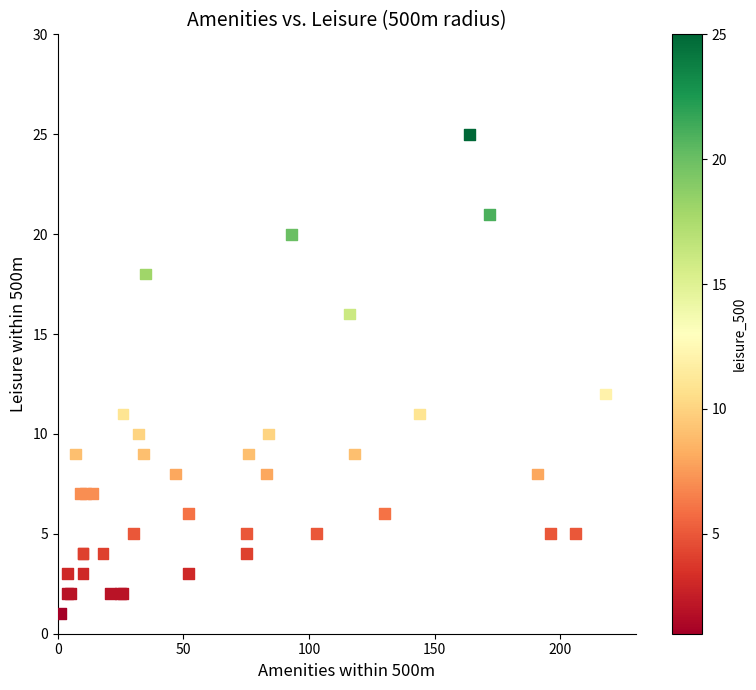

What Y value in the scatter plot is closest to 13?

12